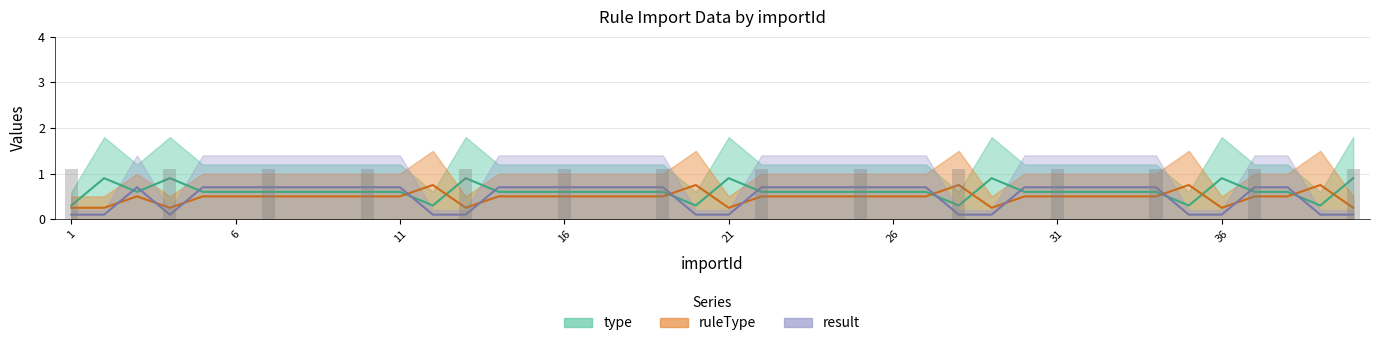

Which series changed the most between 9 and 20?

result